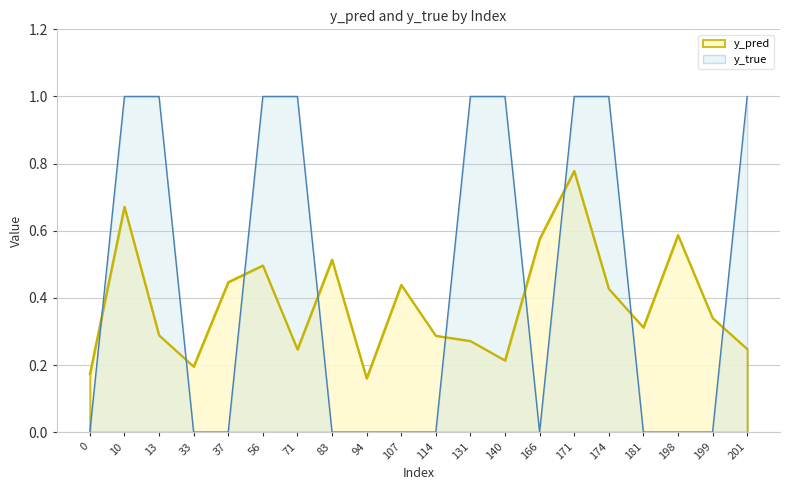

What are all the series names shown in the legend?

y_pred, y_true